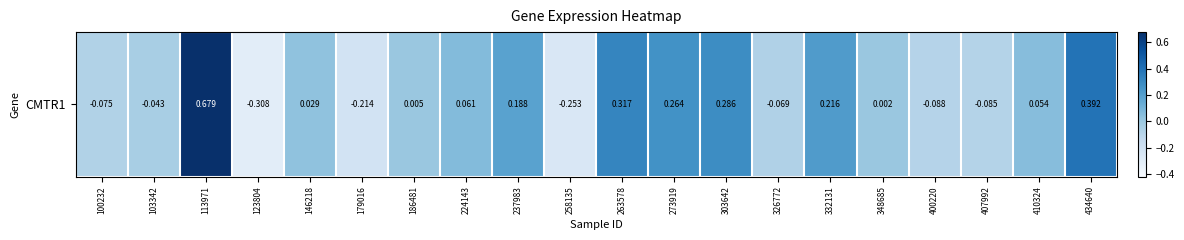

Is it true that the value at 273919 is 0.3?

True